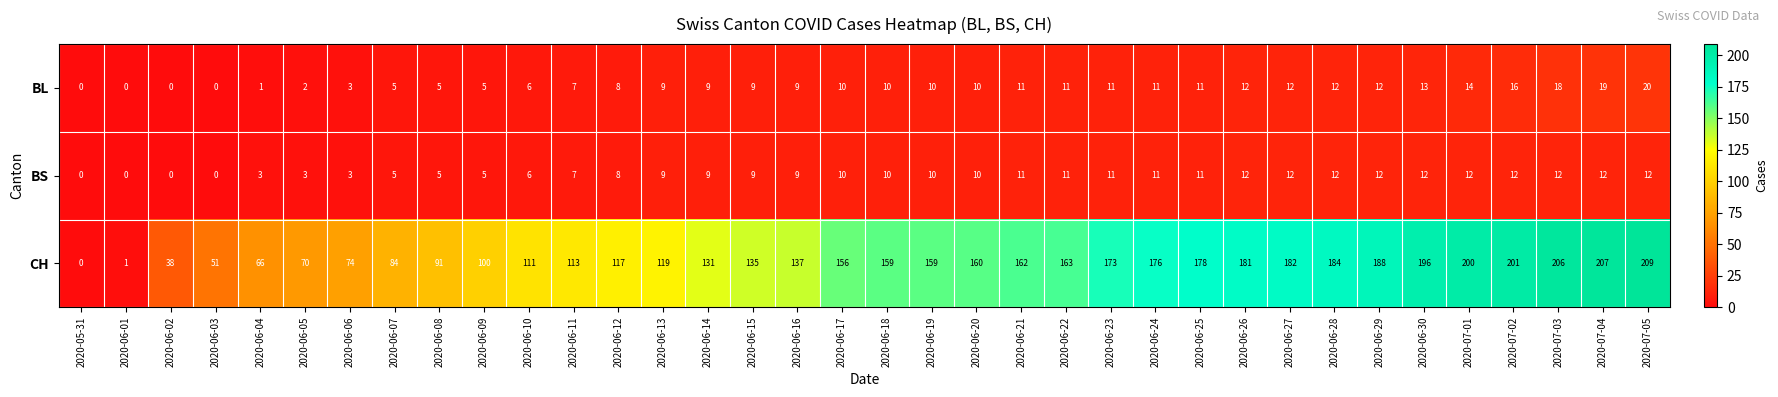

What value does the BS series have at 2020-06-16, to the nearest 5?

10